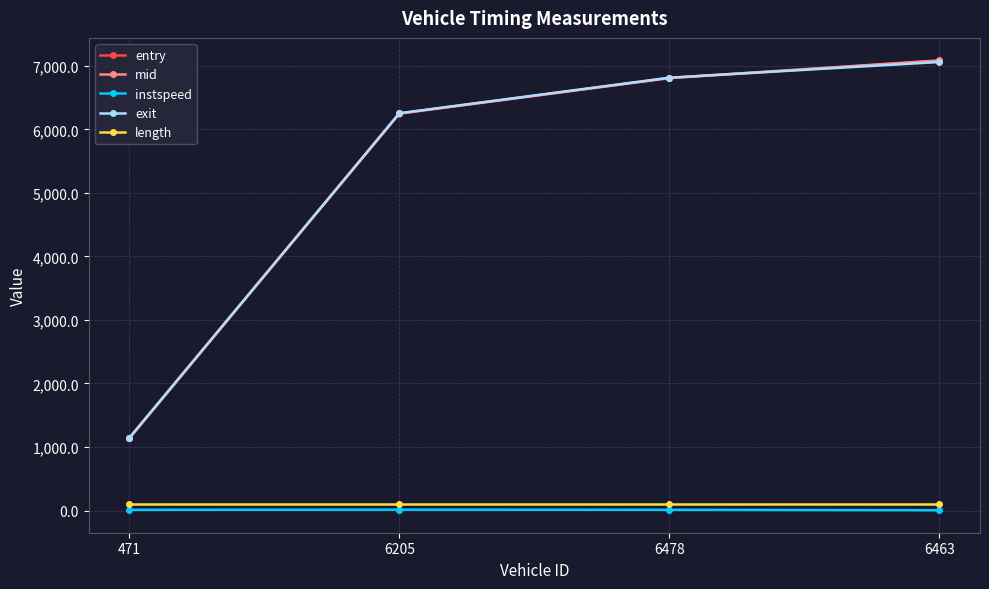

Is this an area chart (filled region under the line)?

No